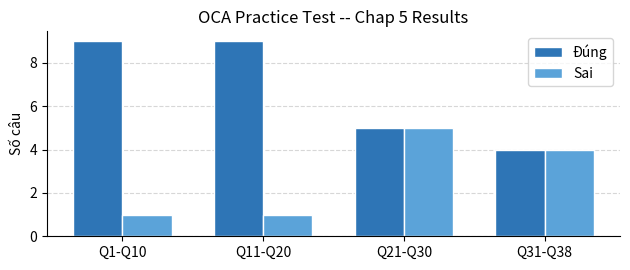

Which category has the lowest value in the Đúng series?

Q31-Q38